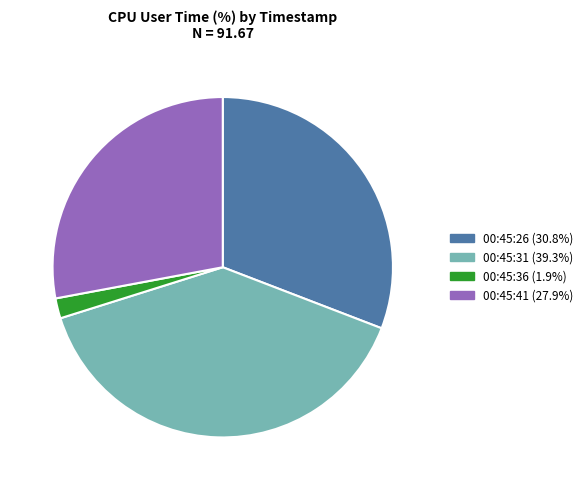

Do 00:45:36 and 00:45:26 together represent more than half of the pie?

No